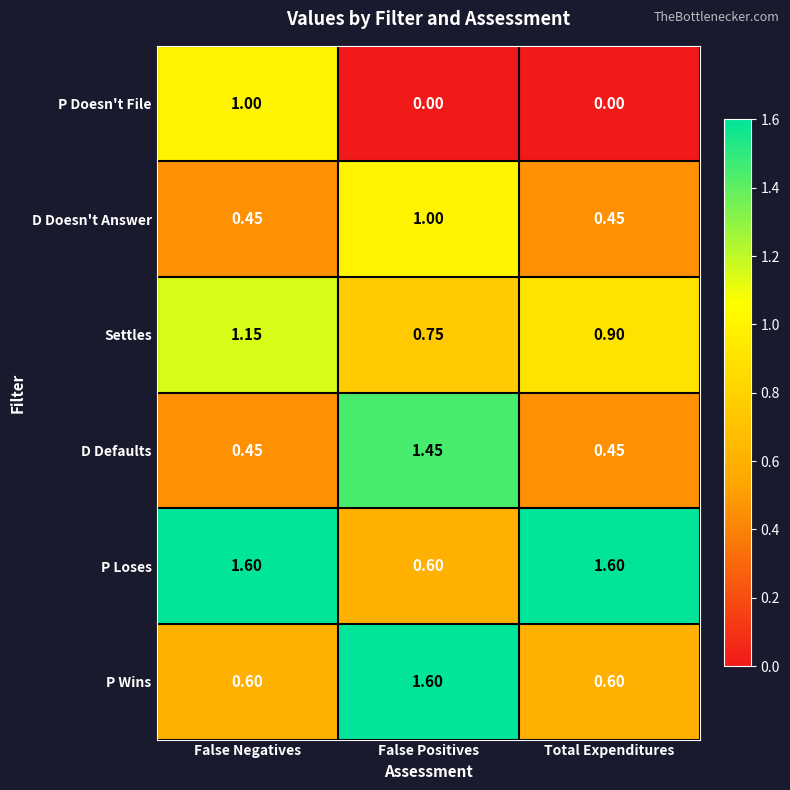

Which series changed the most between False Negatives and Total Expenditures?

P Doesn't File